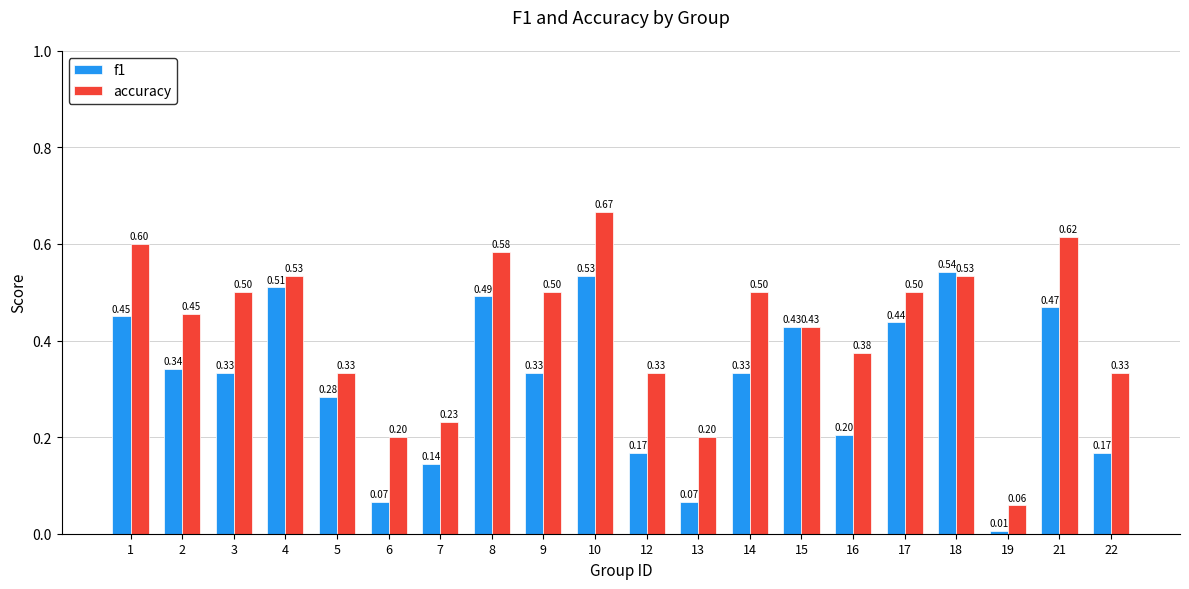

How many bars are there in total?

40